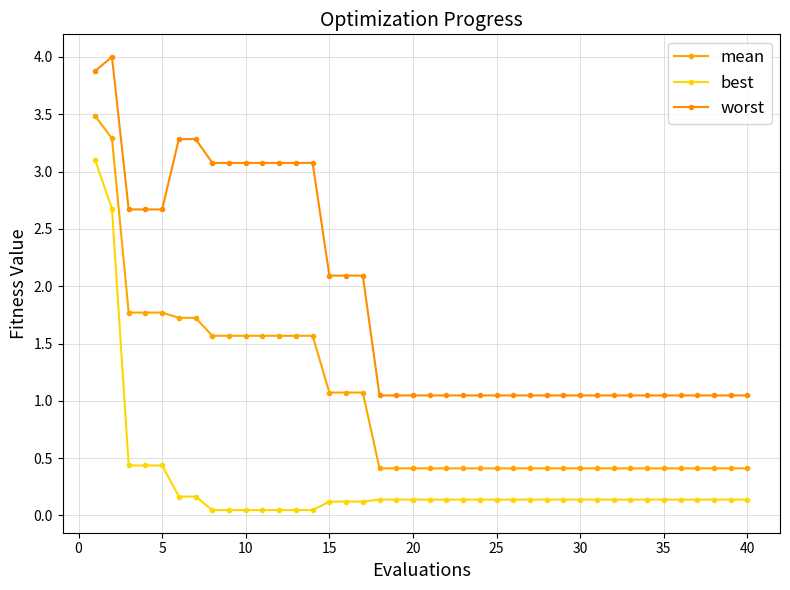

True or false: best has more than 1 points higher than both neighbors.

False